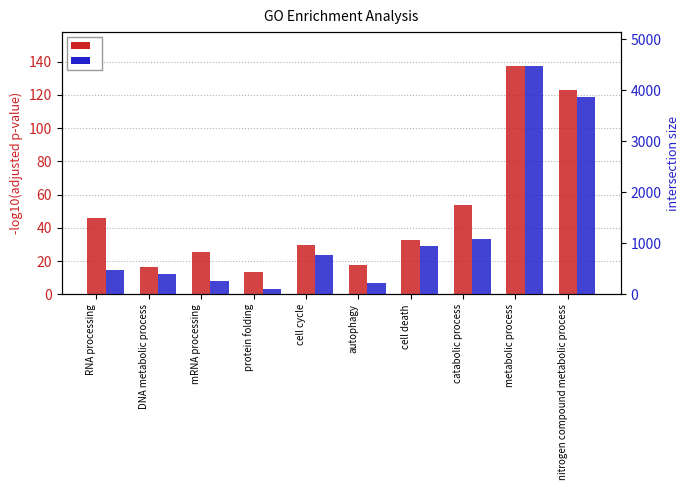

True or false: intersection_size has a value of 4473.0 at metabolic process.

True